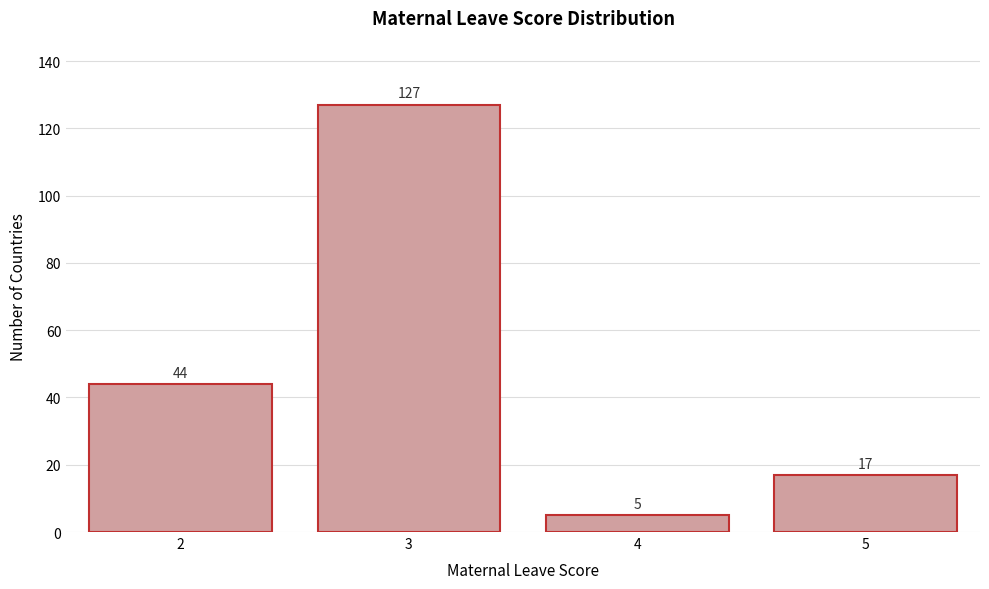

Reading right to left, list all the values displayed in this chart.

17	5	127	44